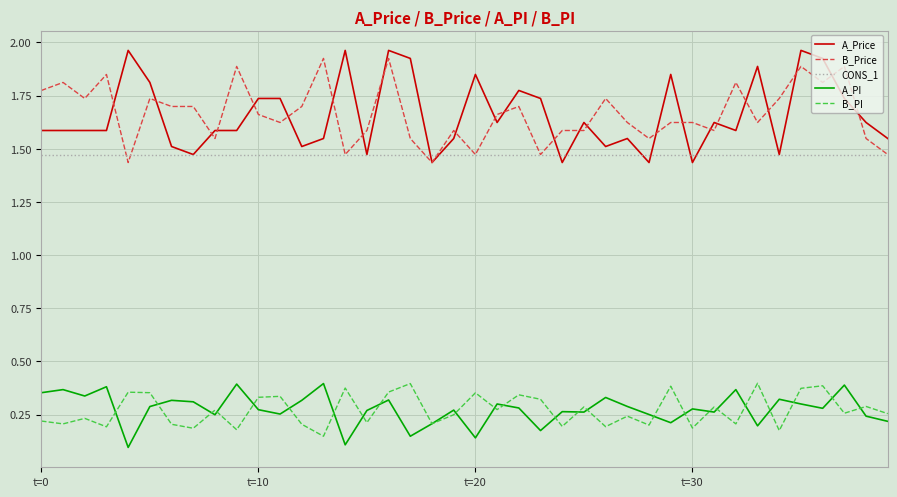

True or false: B_Price and B_PI cross at least once.

False